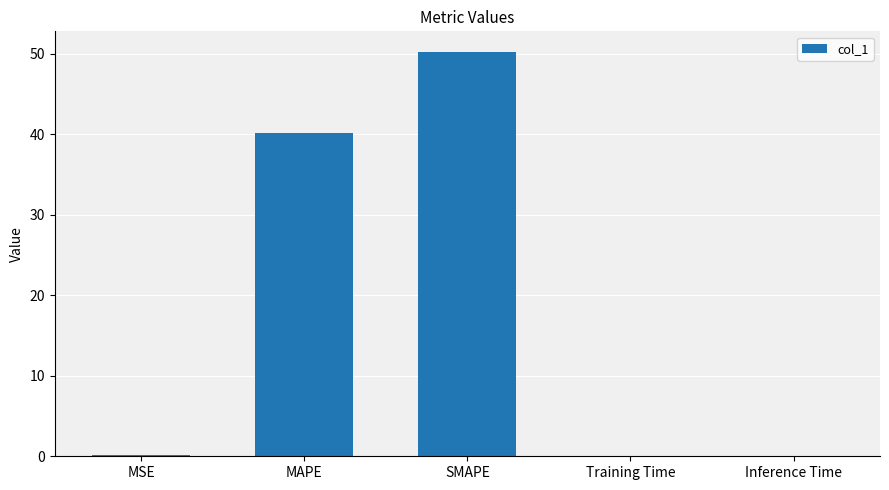

True or false: the data shows 73.1 at SMAPE.

False